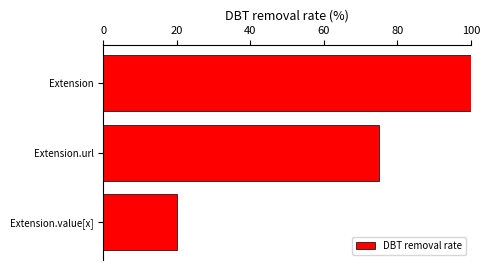

True or false: the data shows 141 at Extension.

False